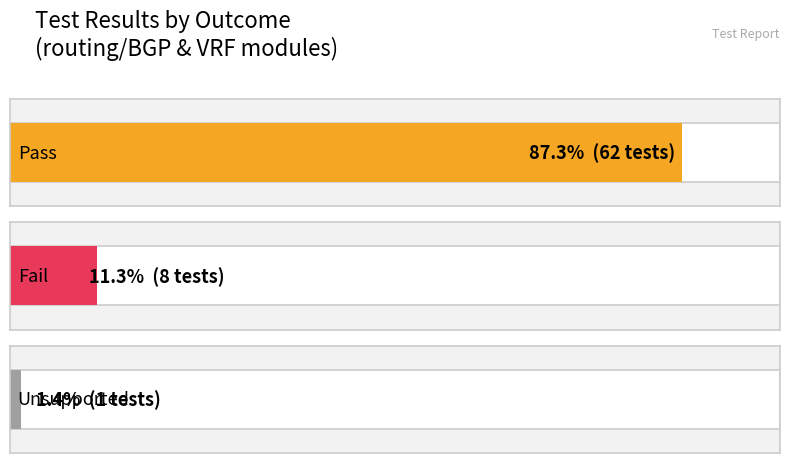

Reading left to right, transcribe all the data shown in this chart.

Pass: 62	2	0	62	0
Fail: 8	2	0	8	0
Unsupported: 1	2	0	1	0